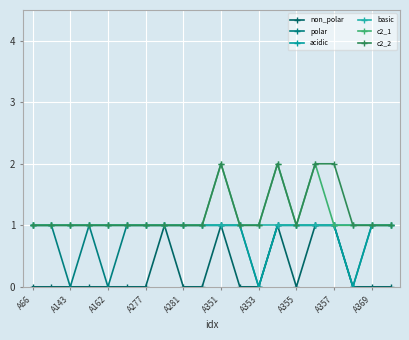

How many lines are shown in the chart?

6